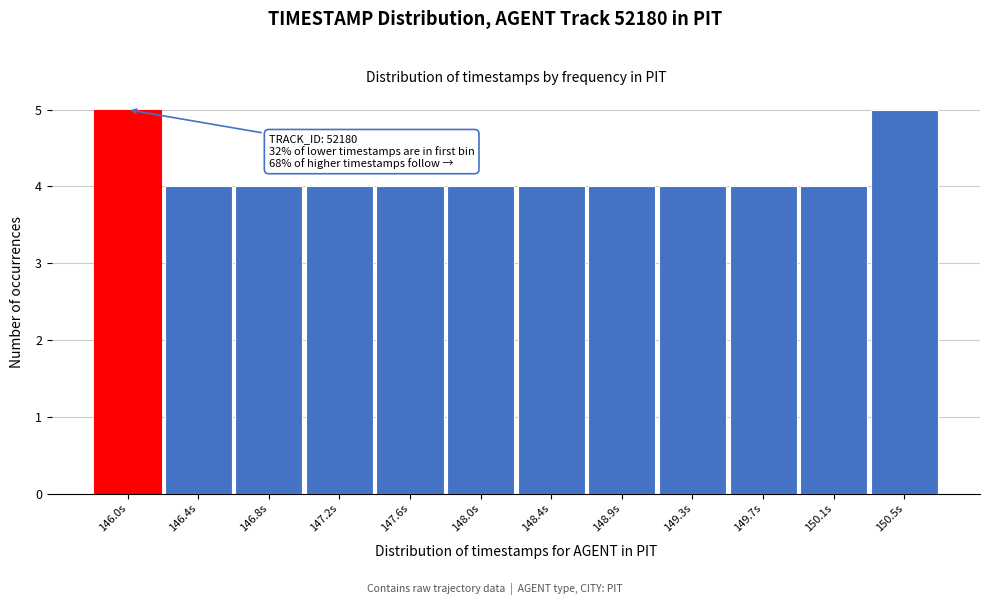

Reading left to right, extract all data points from this chart.

5	4	4	4	4	4	4	4	4	4	4	5